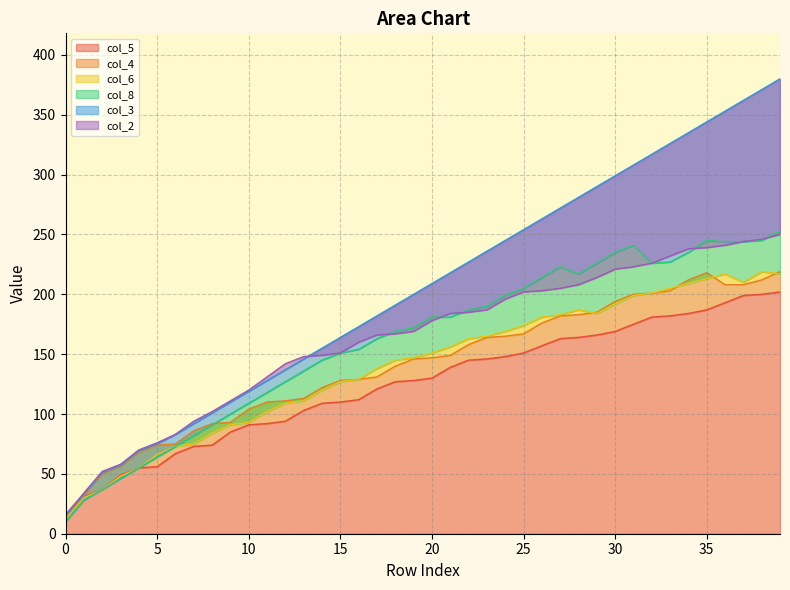

What is the sum of the col_2 values at 24 and 34?

434